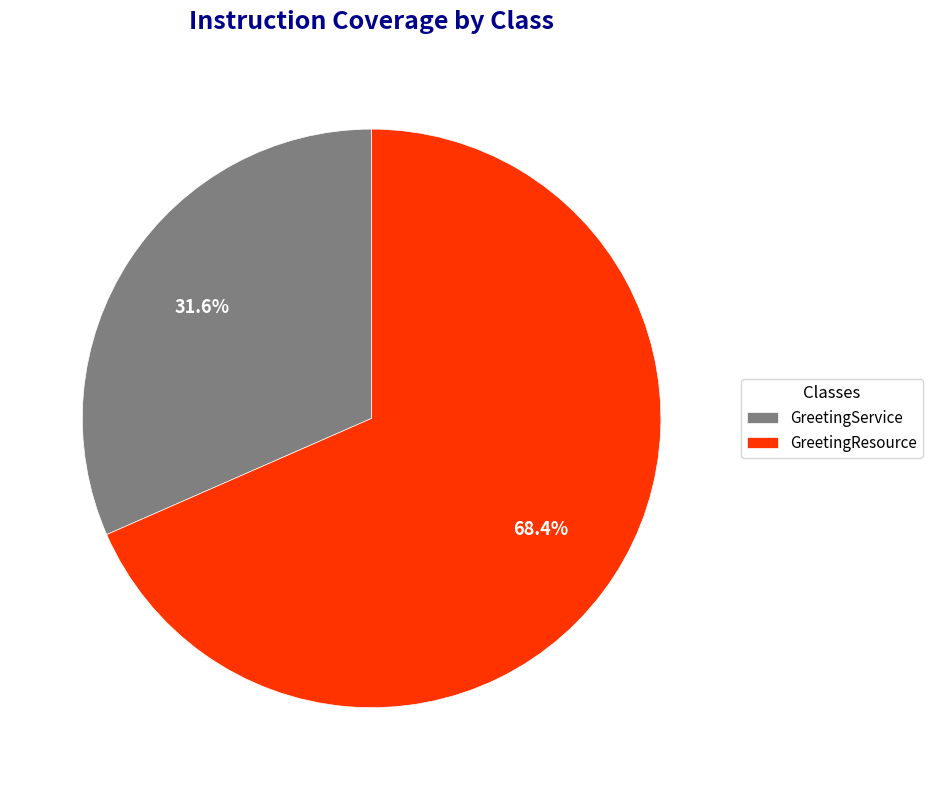

What is the ratio of the value at GreetingService to the value at GreetingResource?

0.5